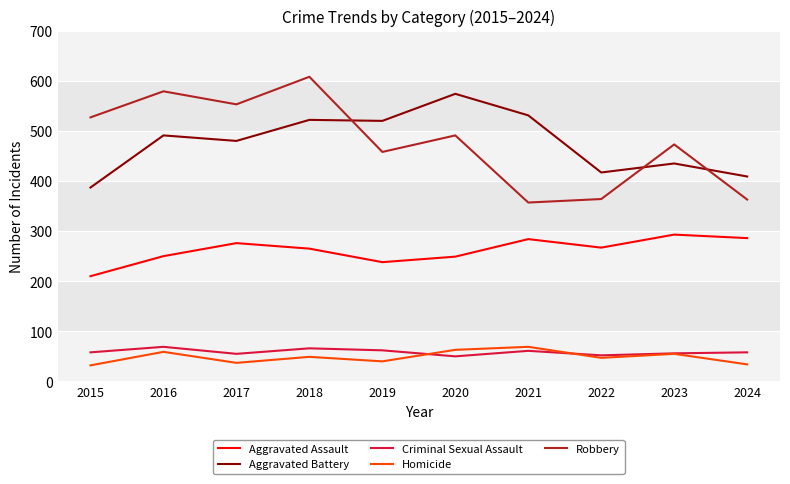

What is the difference between the Robbery values at 2024 and 2017?

190